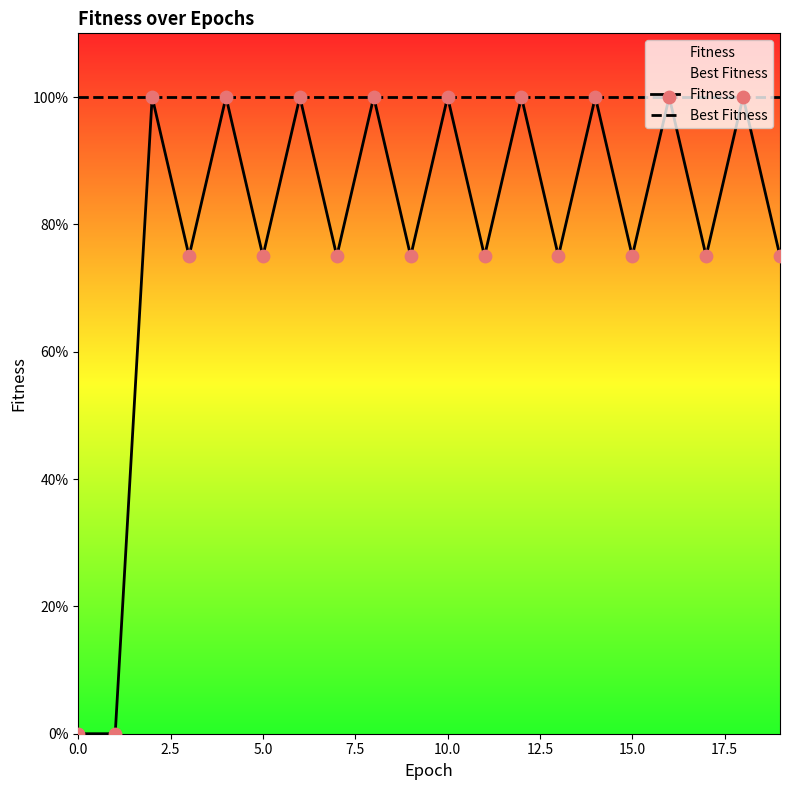

Which series has the largest total across all categories?

Best Fitness